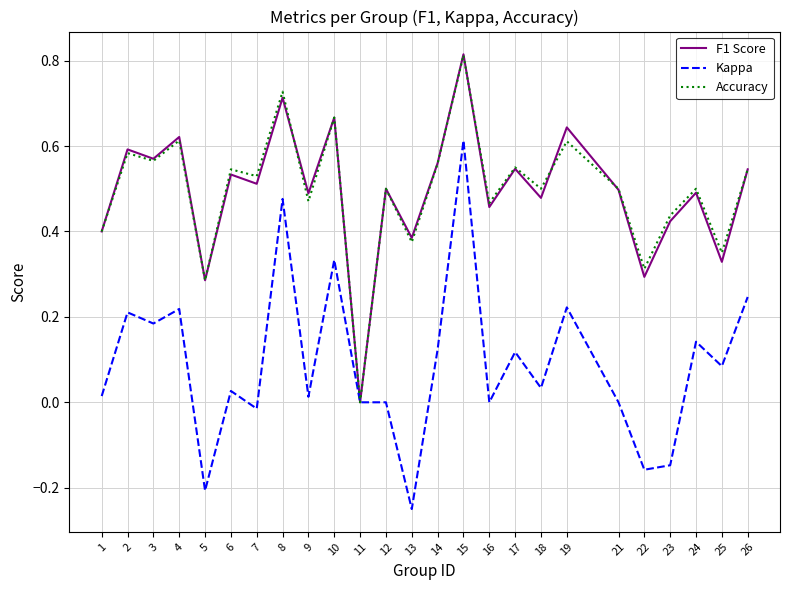

At which label does Kappa reach its minimum?

13